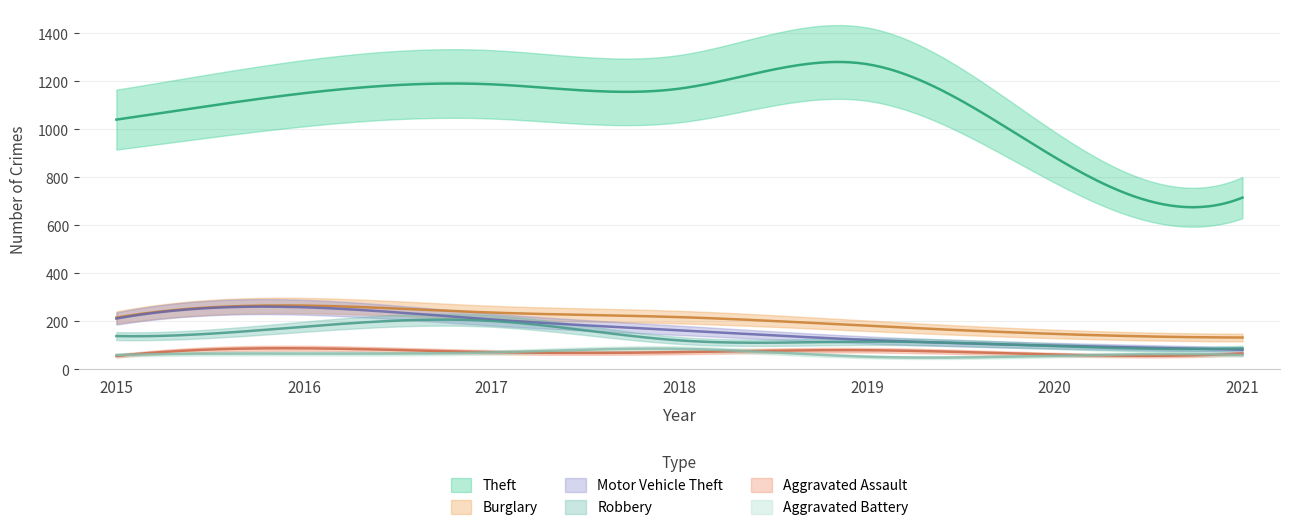

What value does the Motor Vehicle Theft series have at 2021, to the nearest 50?

100